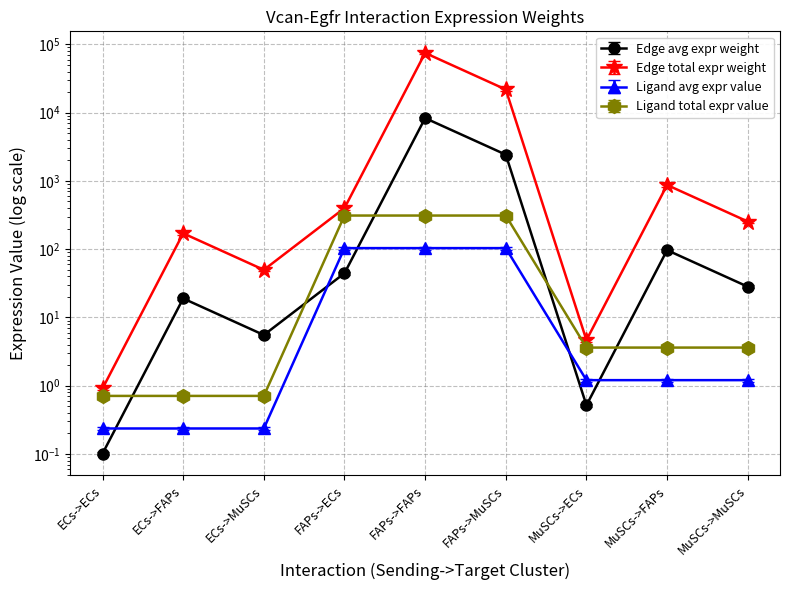

What position from the right is FAPs->MuSCs?

4